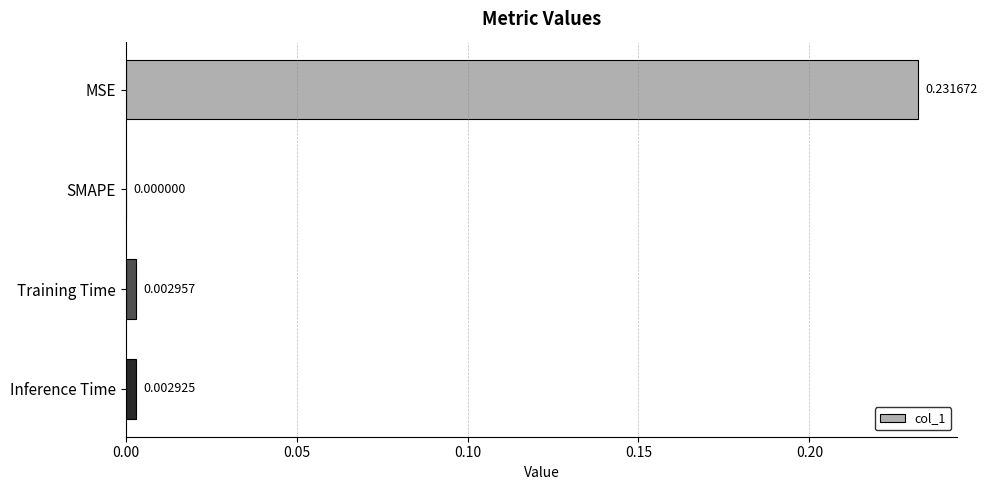

At which label is the value closest to 0?

SMAPE